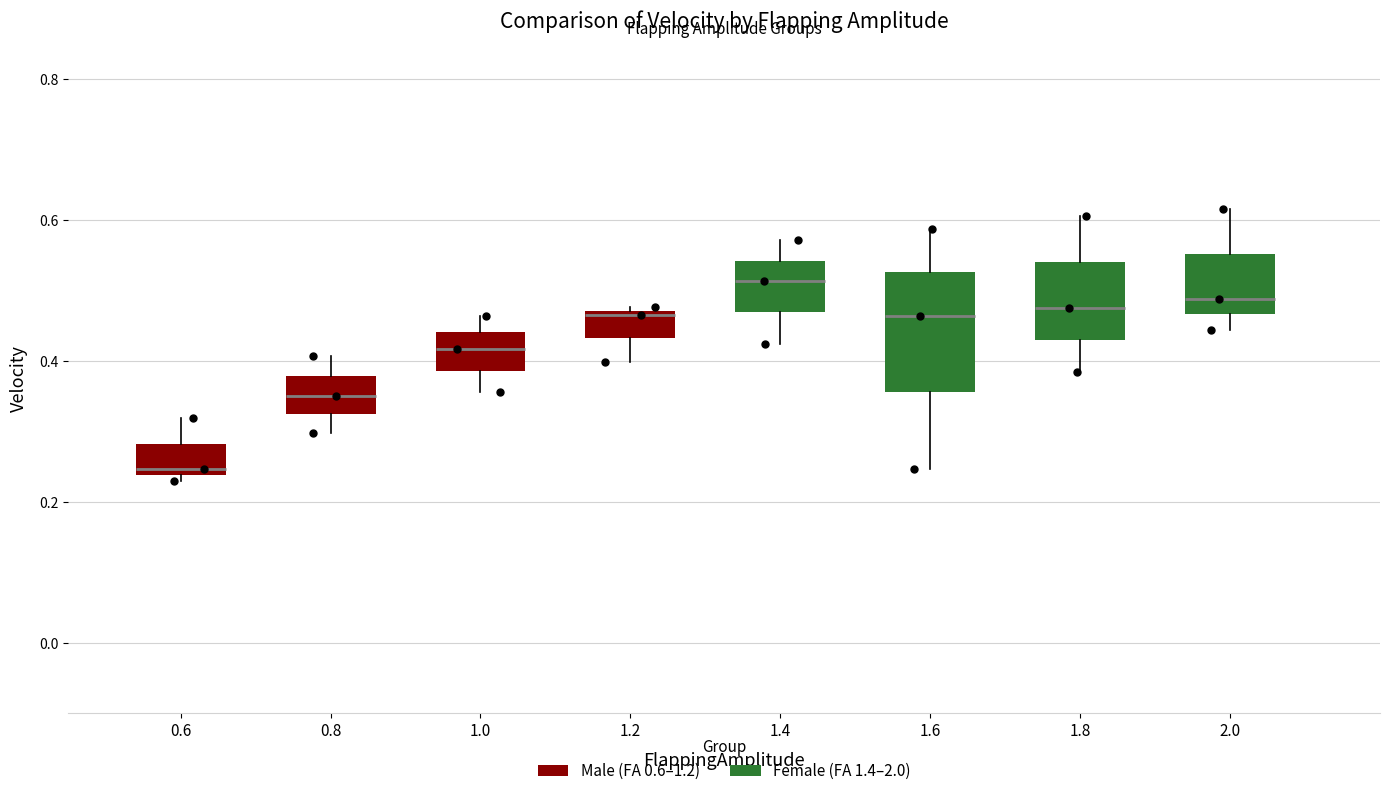

Which box's median line is the lowest?

0.6